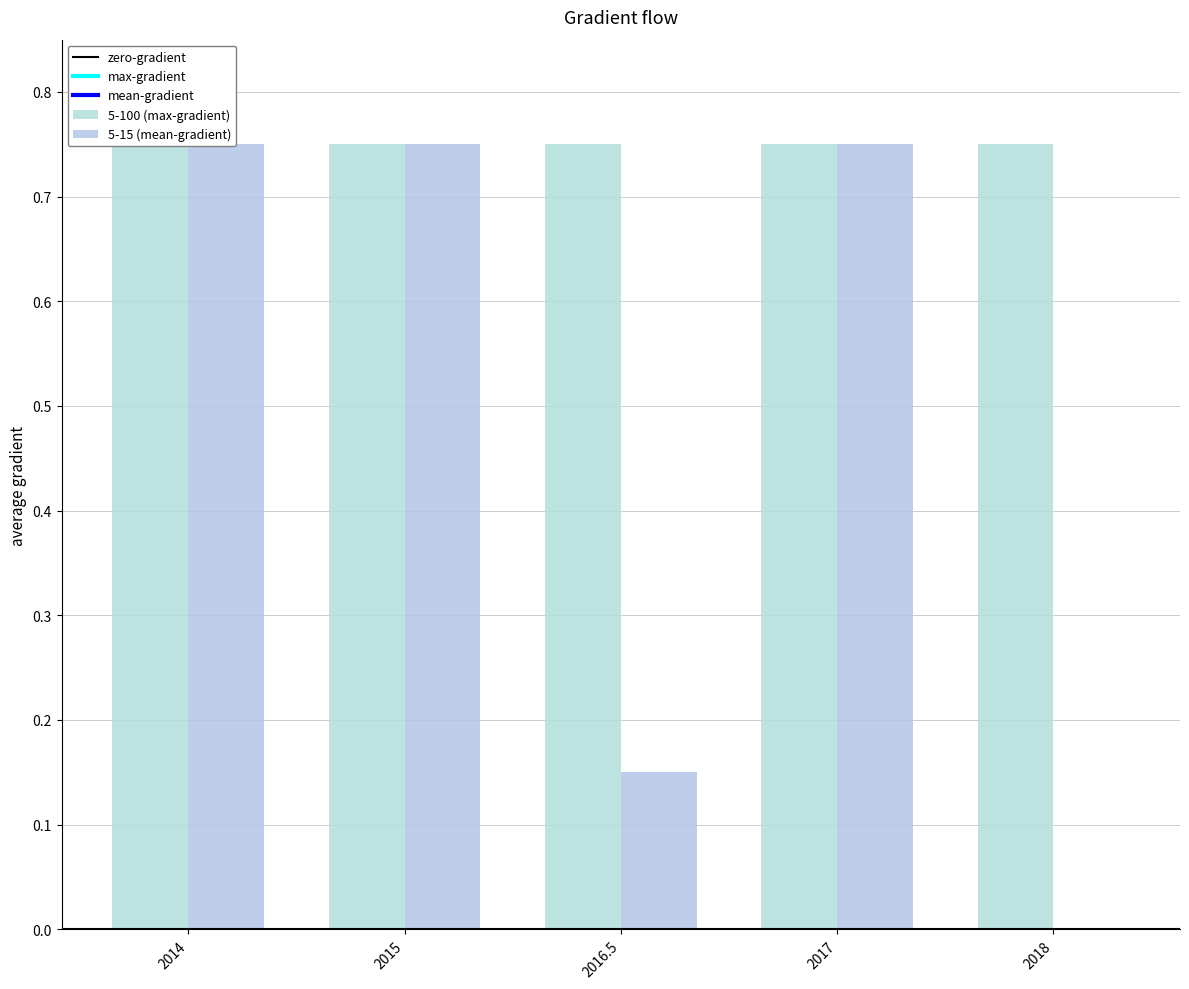

List the labels in order of value, largest first.

2014, 2015, 2017, 2016.5, 2018